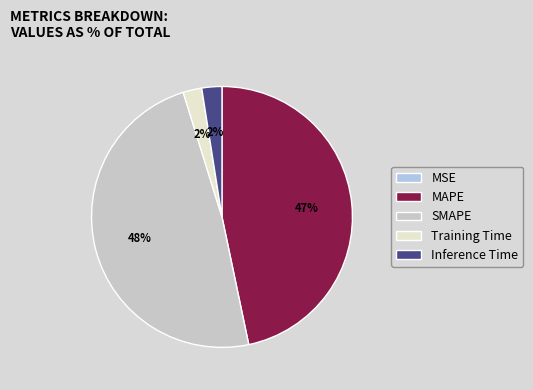

True or false: MAPE accounts for 47% of the total.

True